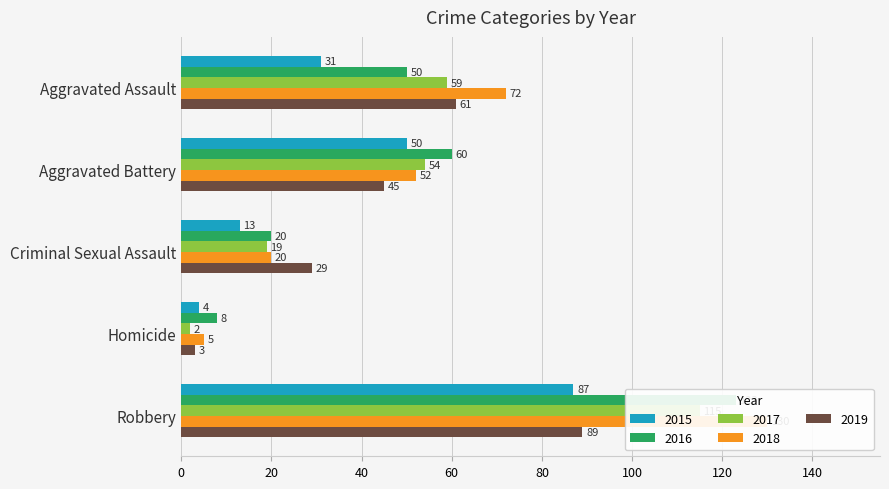

What position from the right is Homicide?

2